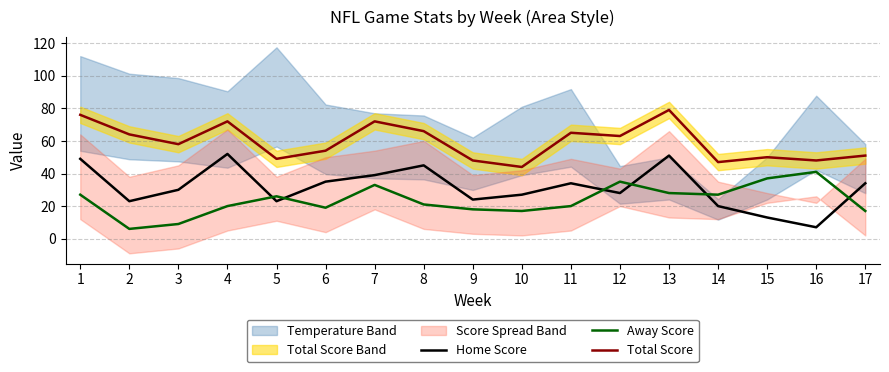

How many categories are shown in the chart?

17